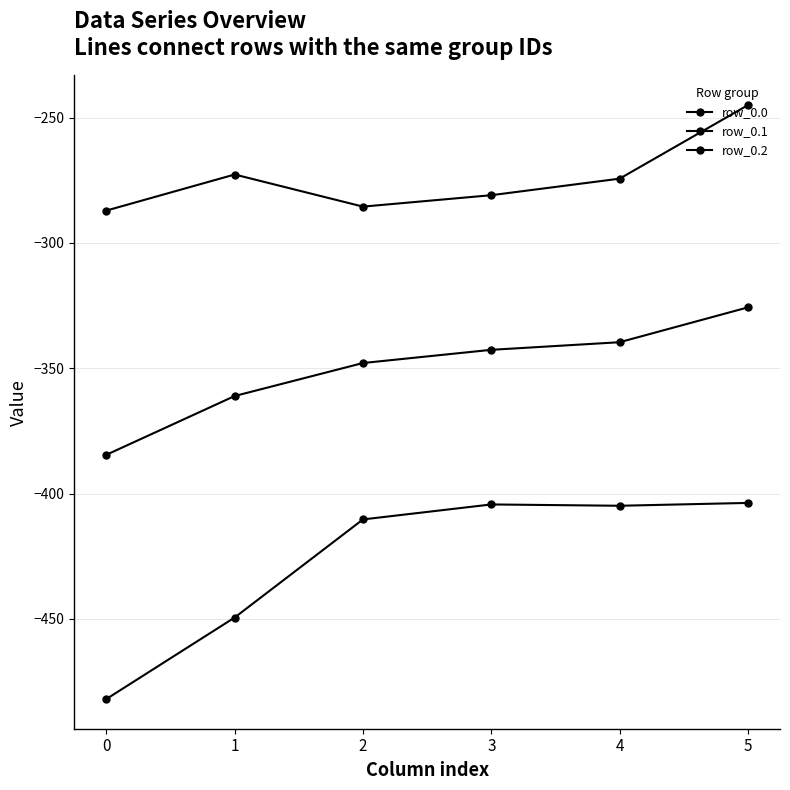

Is it true that row_0.2 equals -78.6 at 2?

False